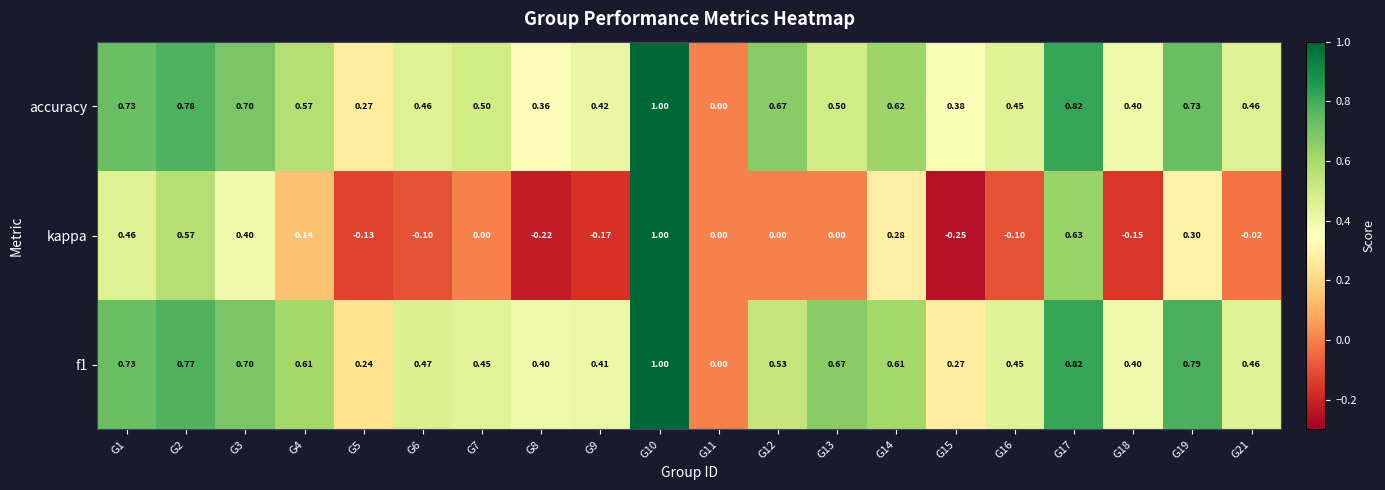

How many values in kappa are below zero?

8